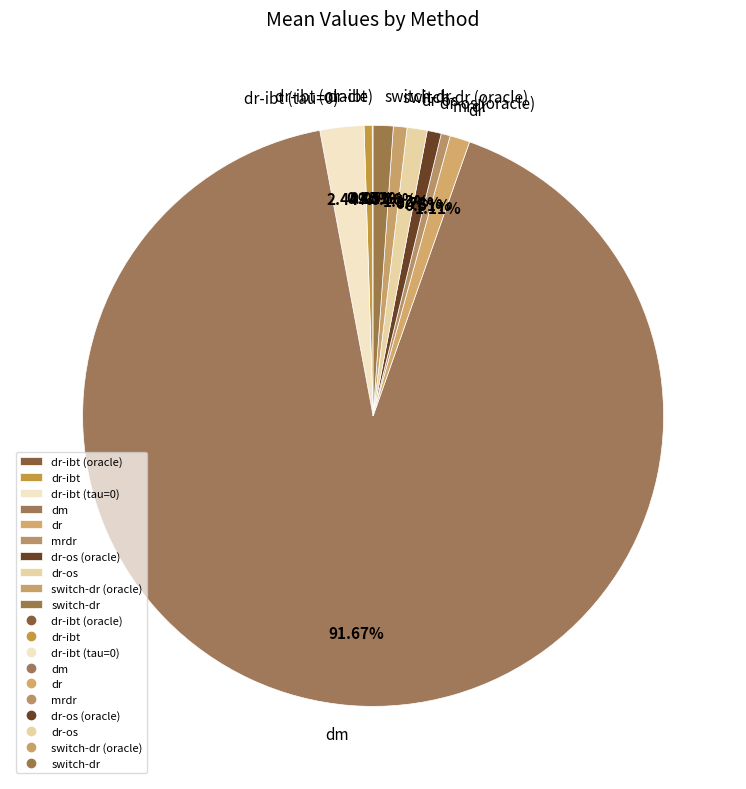

Which category has the biggest portion of the pie?

dm